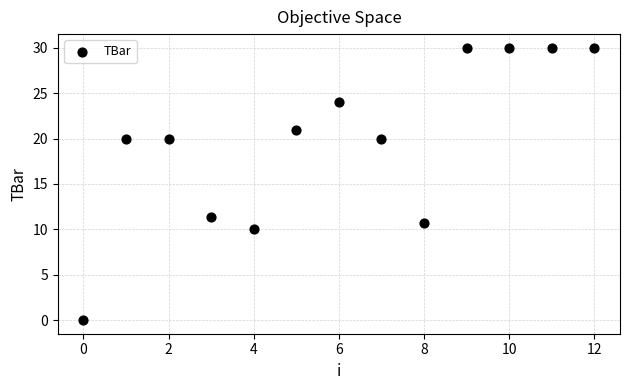

What Y value in the scatter plot is closest to 15?

11.3